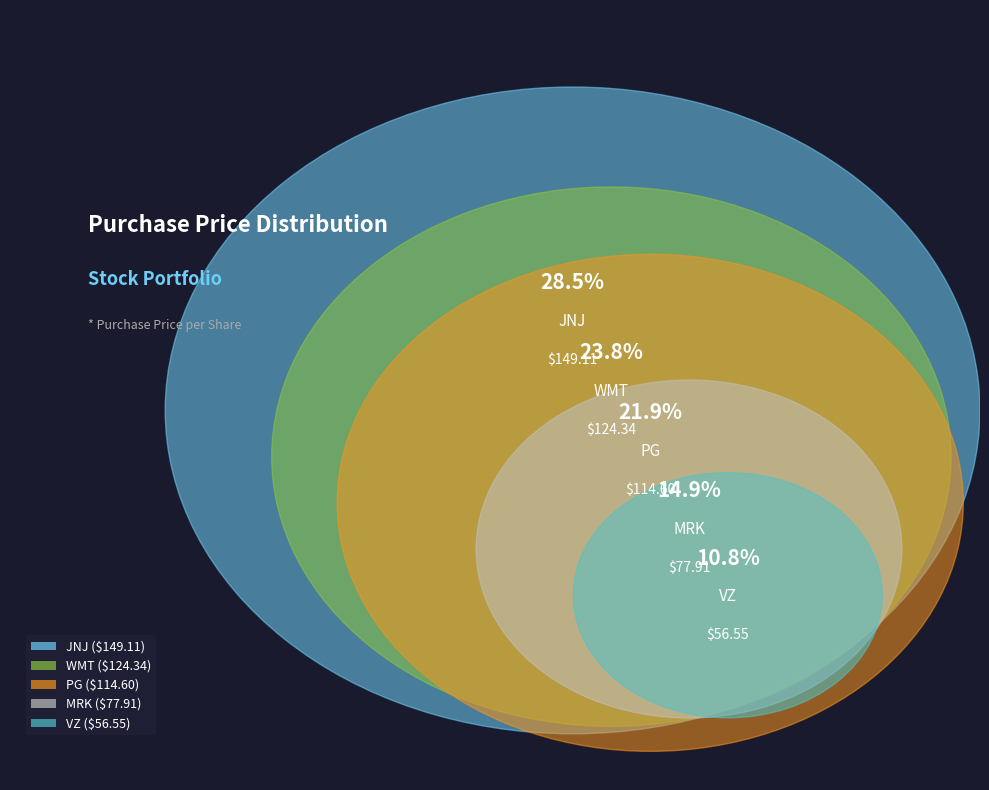

What percentage is the VZ slice, to the nearest percent?

11%